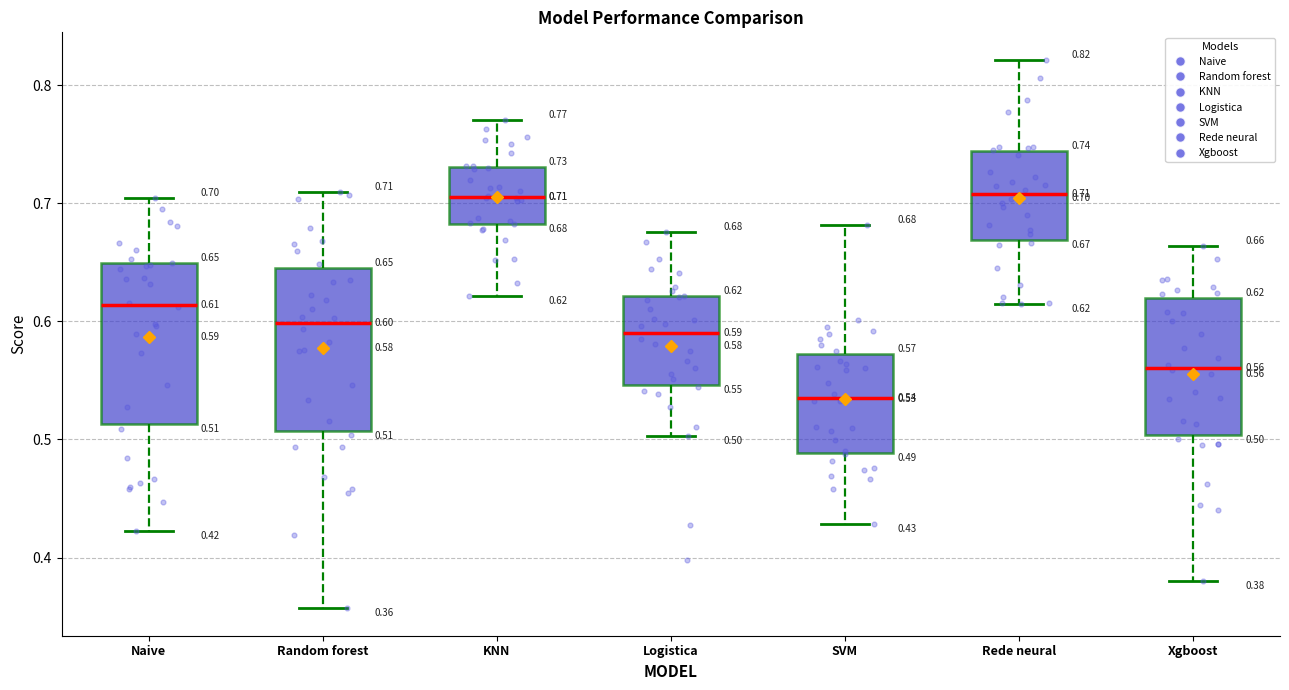

Which box's median line is the lowest?

SVM